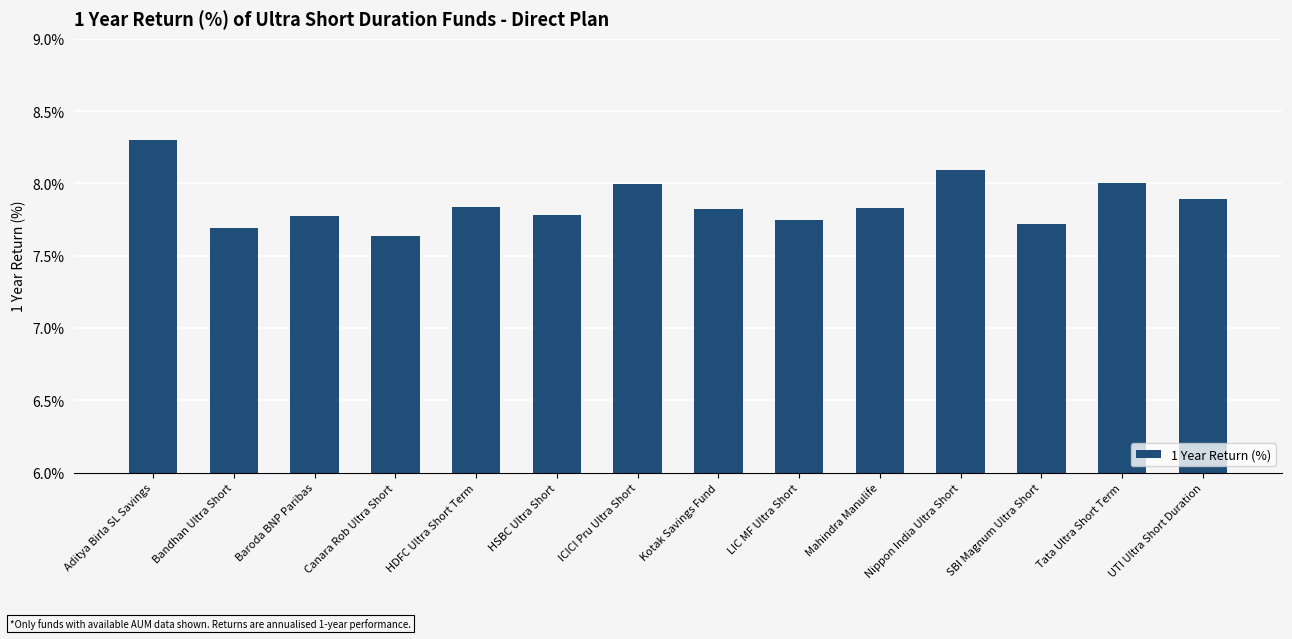

Which has a higher value, Bandhan Ultra Short or HSBC Ultra Short?

HSBC Ultra Short